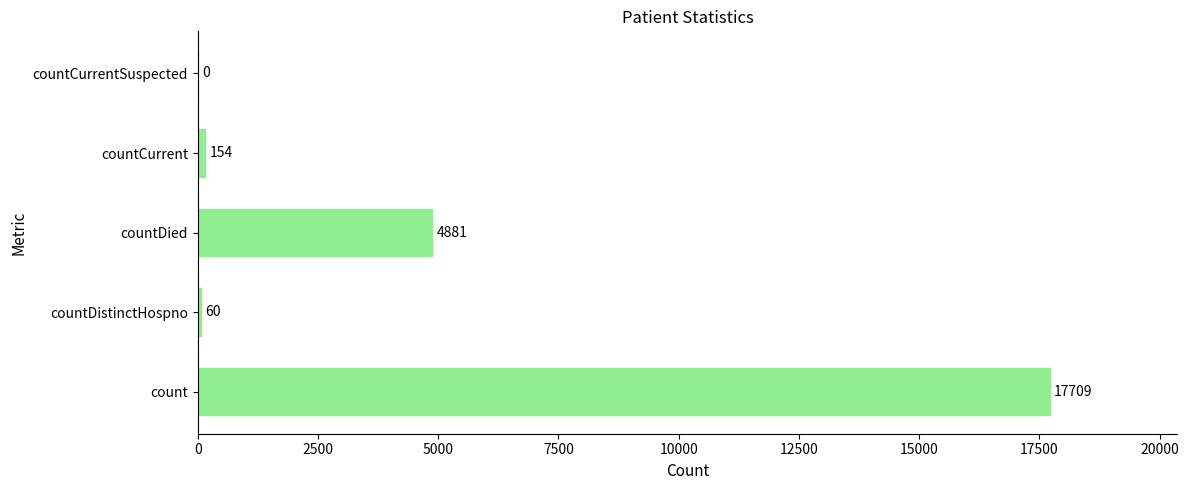

What is the change in value from countDistinctHospno to countCurrentSuspected?

-60